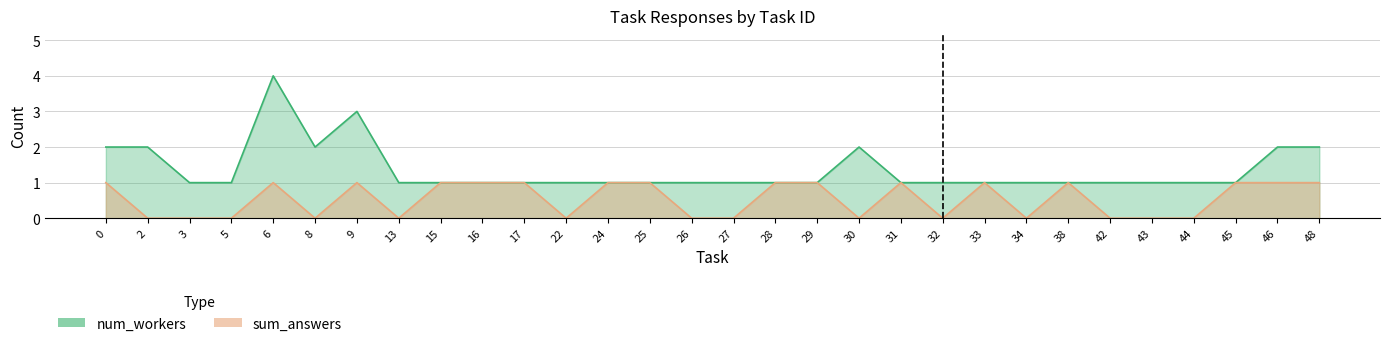

Count the number of data series in this chart.

2